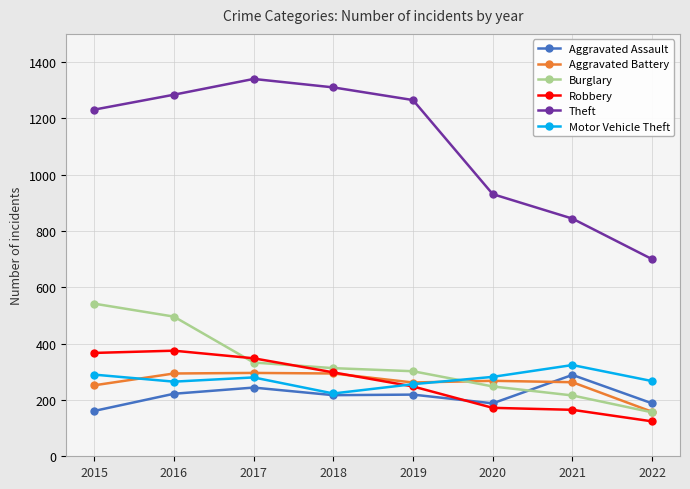

At how many categories does at least one series exceed 1094?

5